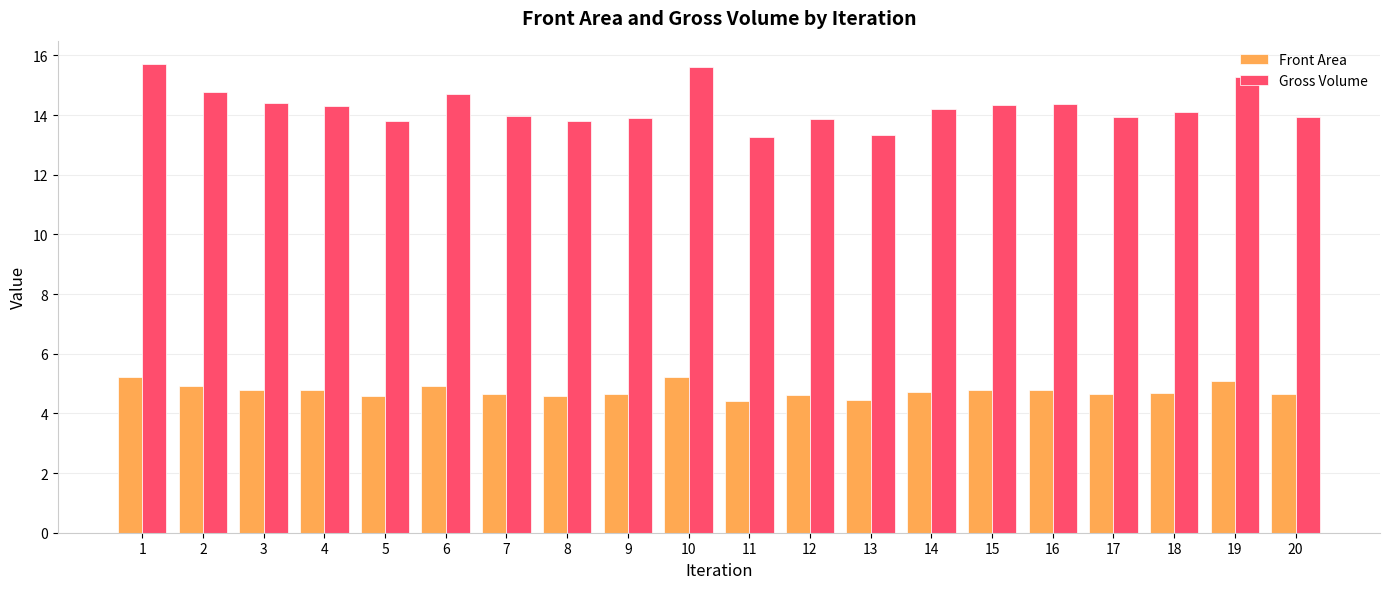

Which series has the largest total across all categories?

Gross Volume